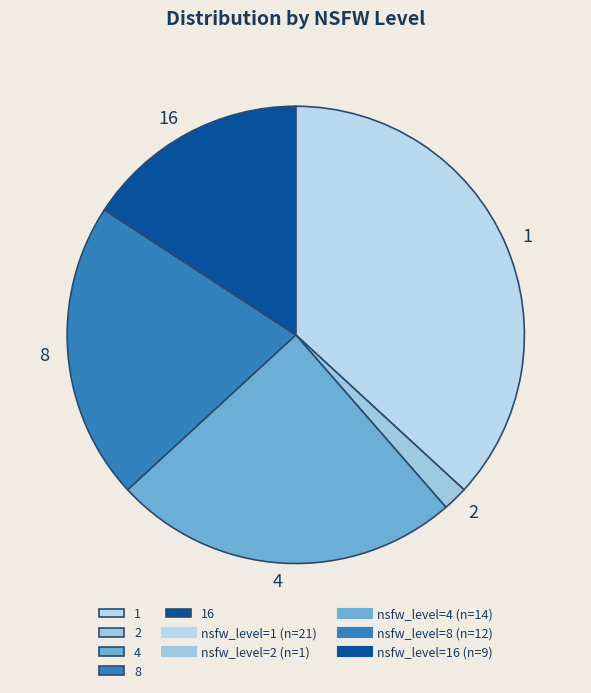

Which category has the smallest portion of the pie?

2